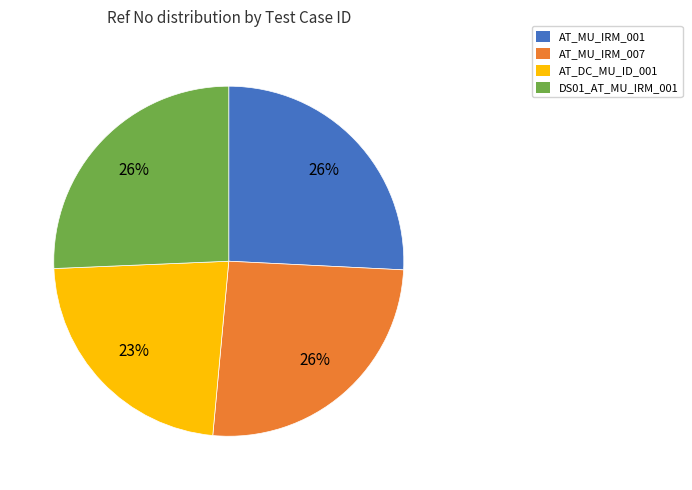

Is DS01_AT_MU_IRM_001 the majority of the pie?

No